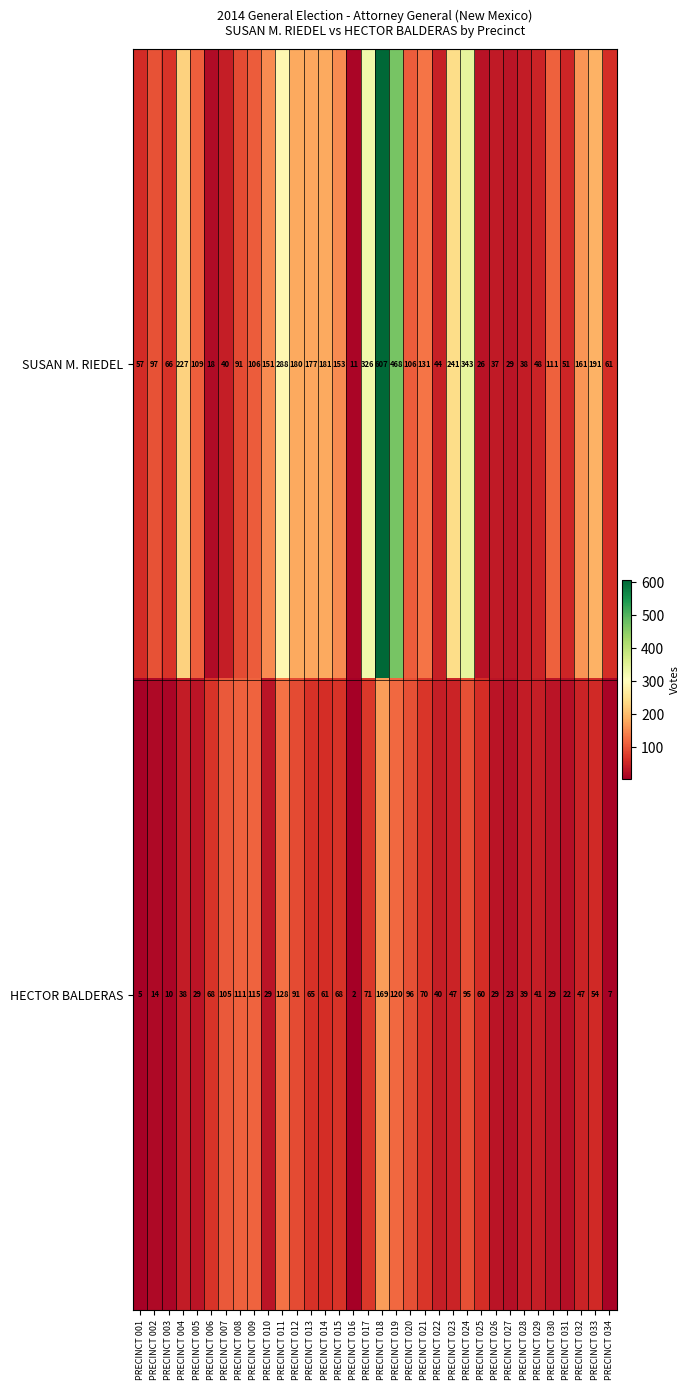

Between PRECINCT 020 and PRECINCT 034, which series saw the biggest shift?

HECTOR BALDERAS